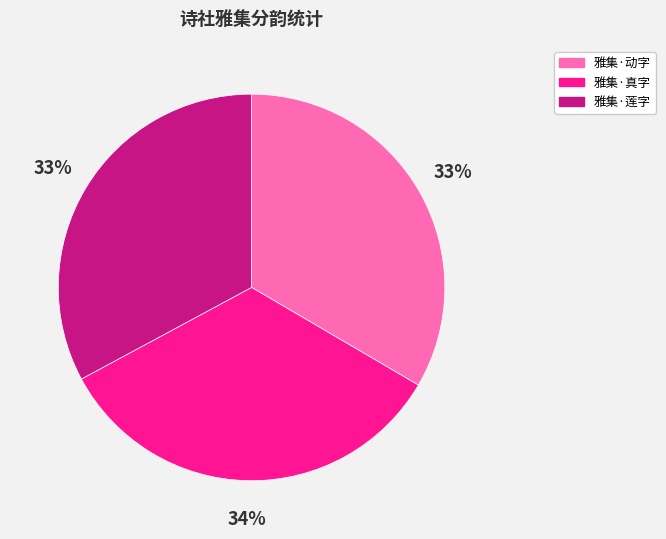

To the nearest percent, what is the average slice percentage?

33%